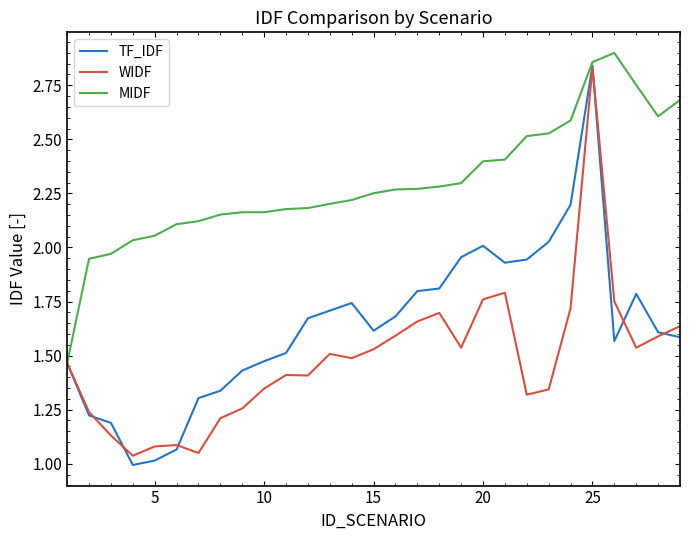

Rank the series by their average value, from lowest to highest.

WIDF, TF_IDF, MIDF